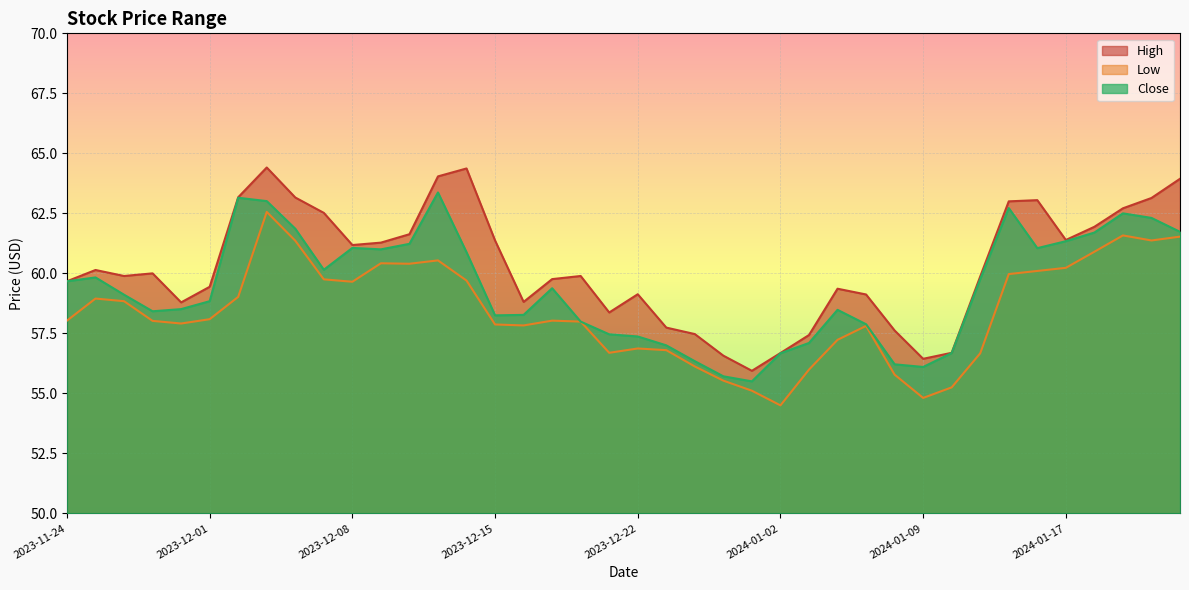

What is the value of the High point at the 17th from the left?

58.8